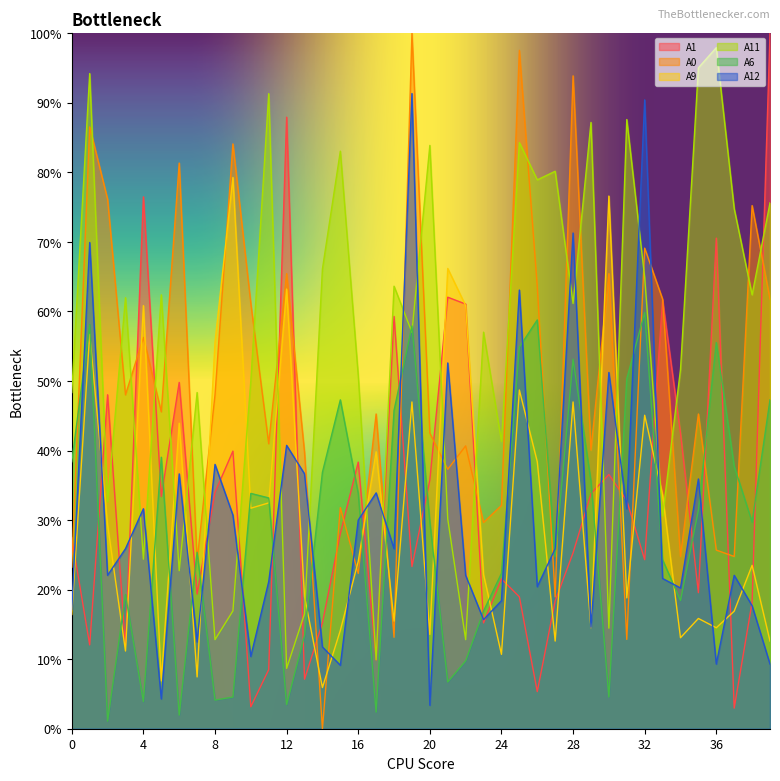

What is the total value across all series at 37?

1.8